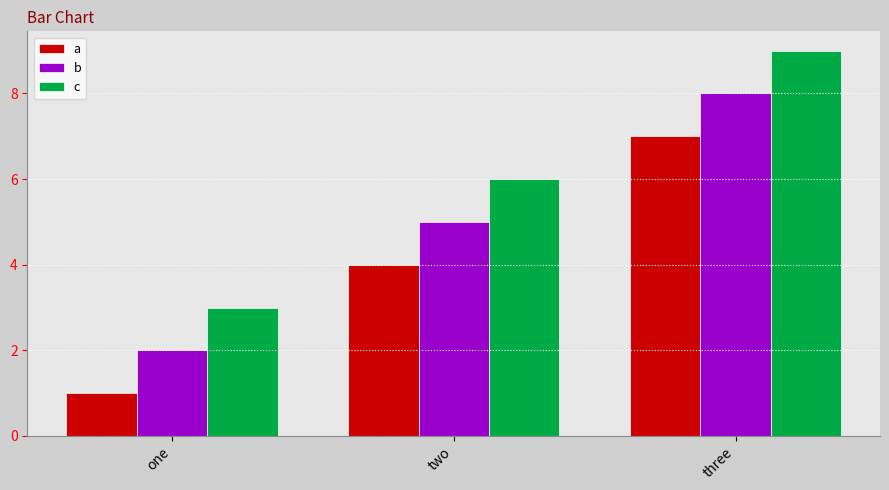

What position from the right is one?

3